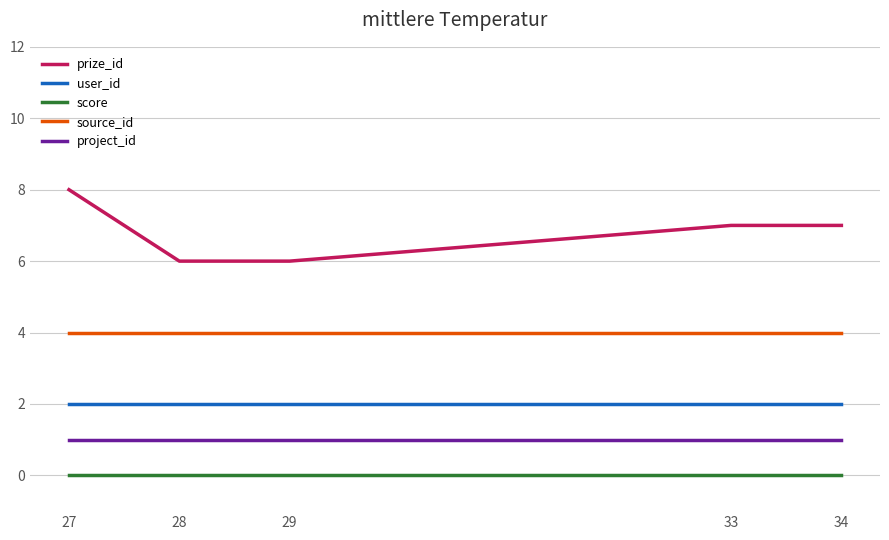

What is the maximum value for prize_id?

8